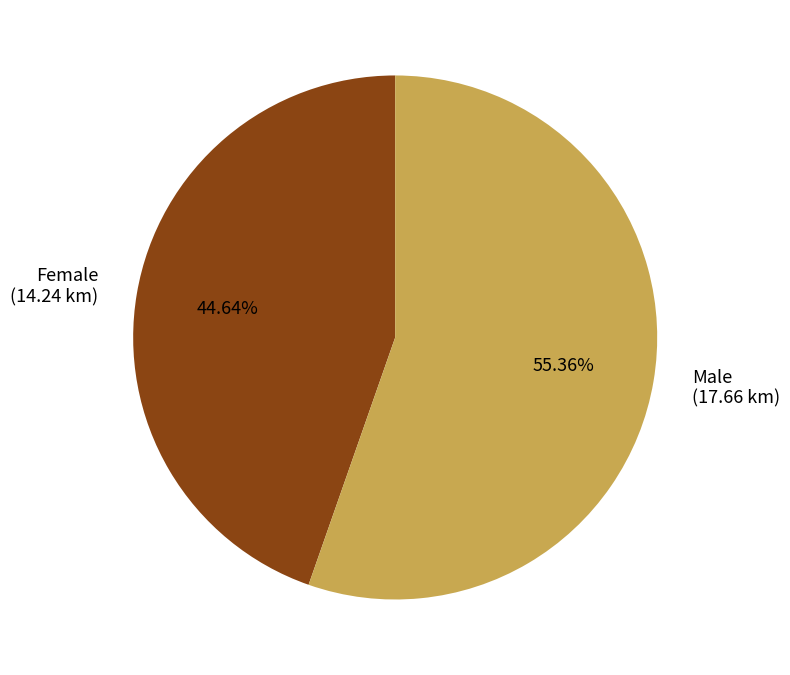

To the nearest percent, what is the difference between the Female and Male slice percentages?

11%